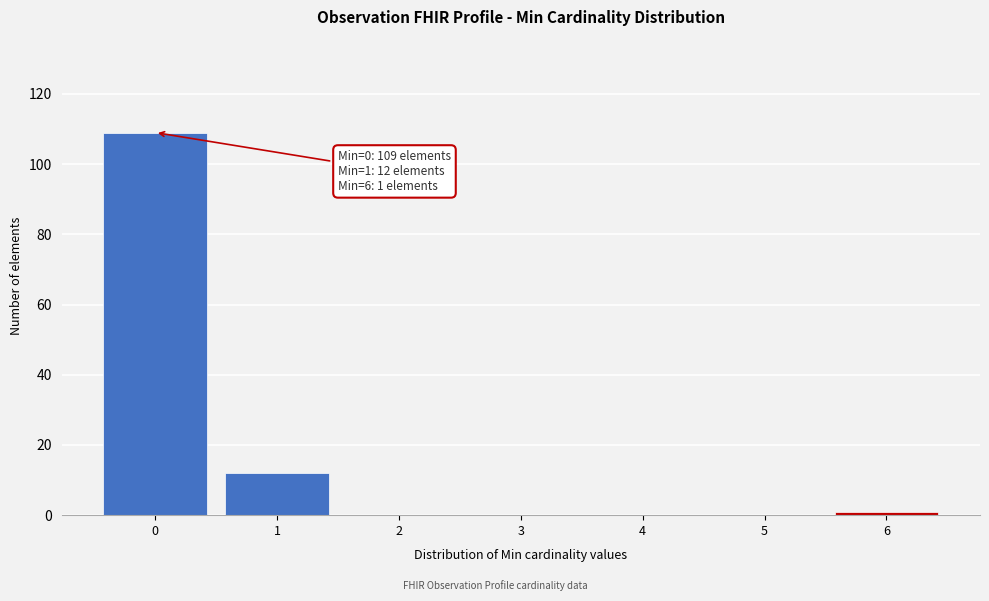

Reading left to right, extract all data points from this chart.

0=109	1=12	2=0	3=0	4=0	5=0	6=1